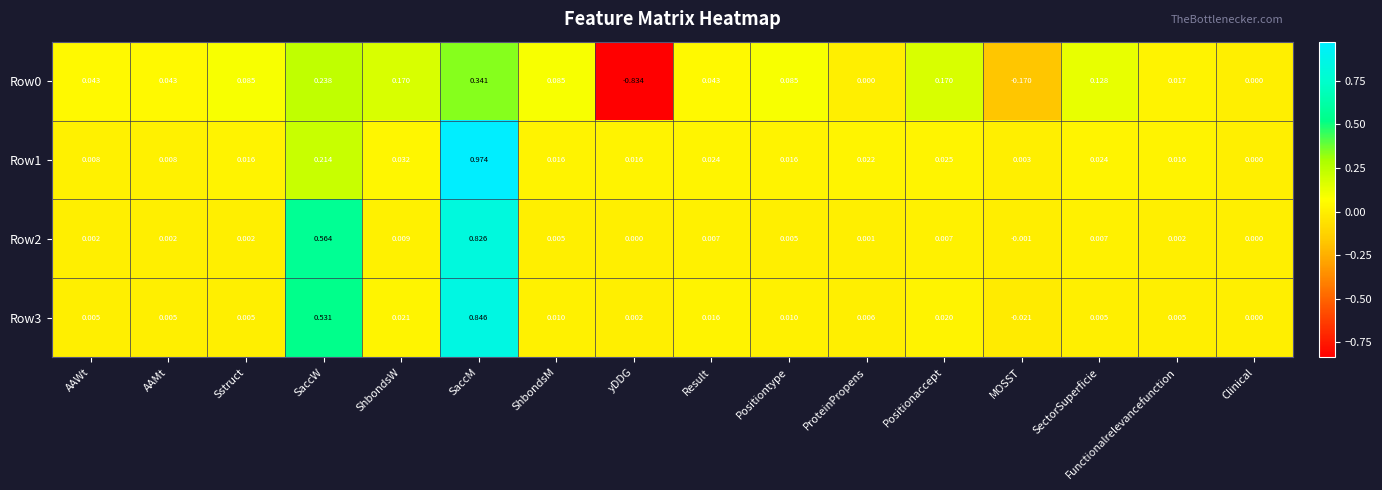

Which series has the largest total across all categories?

Row3